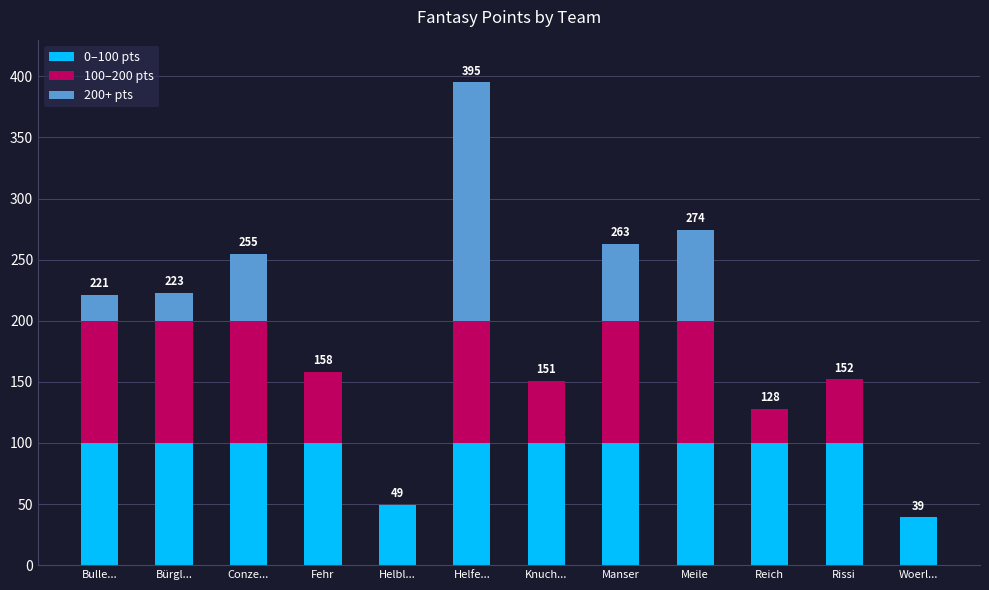

What is the total value across all series at Meile?

274